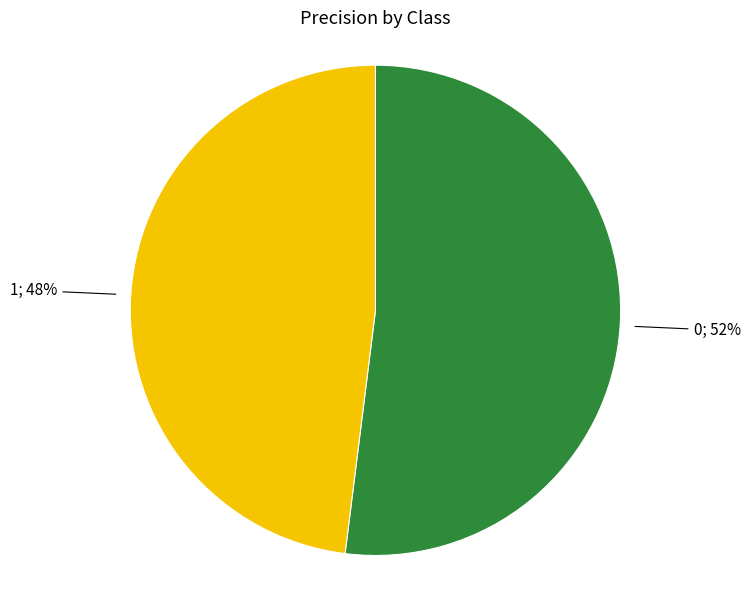

How many slices are in this pie chart?

2